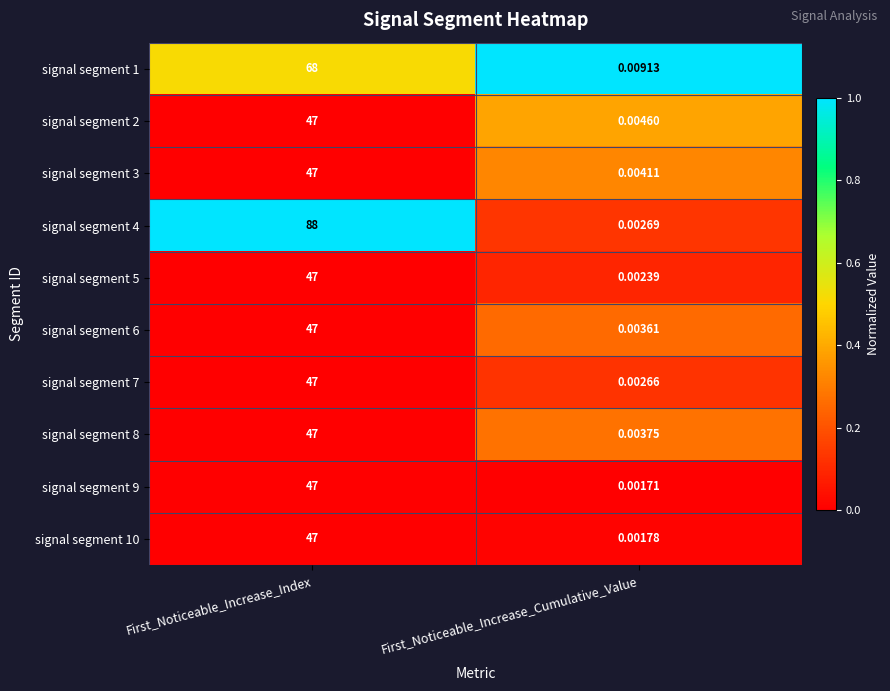

At which category does the chart reach its minimum across all series?

First_Noticeable_Increase_Cumulative_Value